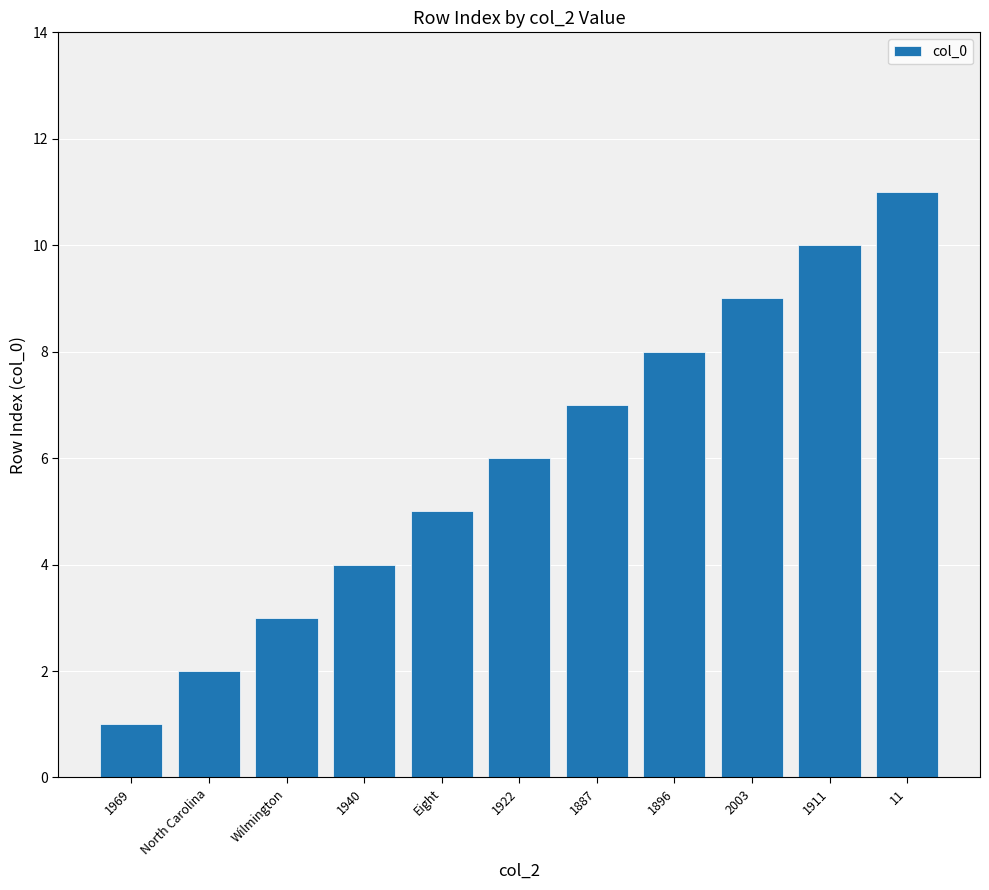

Count the values in the range 3 to 9.

7